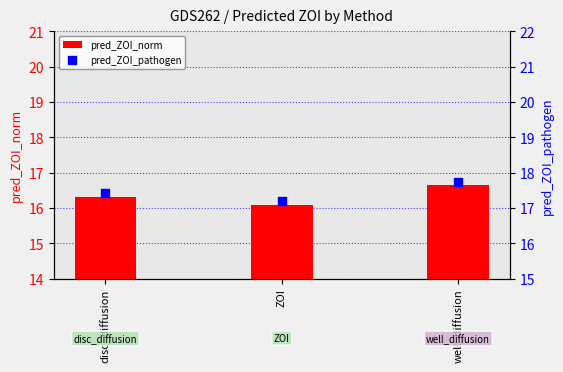

Which series reaches the maximum Y coordinate?

pred_ZOI_pathogen